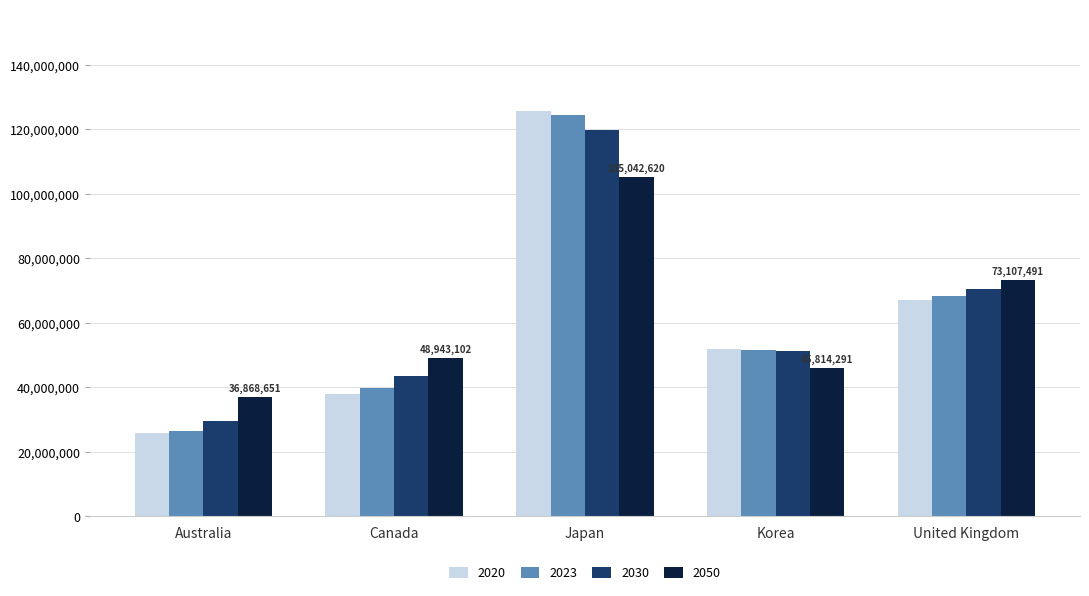

Reading left to right, what are all the values shown in this chart?

2020: 25655300.0	38007166.0	125708400.0	51836000.0	67081000.0
2023: 26485186.8	39659641.9	124349701.2	51601788.9	68254851.8
2030: 29519165.3	43479191.4	119741140.5	51146729.8	70301544.7
2050: 36868650.7	48943102.0	105042619.7	45814291.0	73107491.3